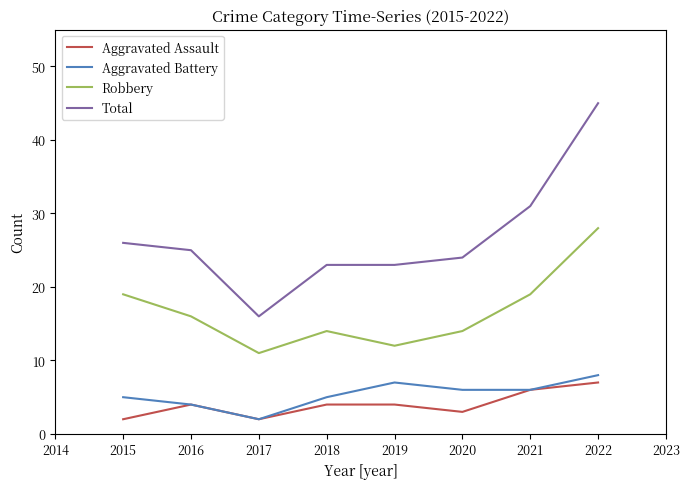

The value of Robbery at 2020 is 24. True or false?

False